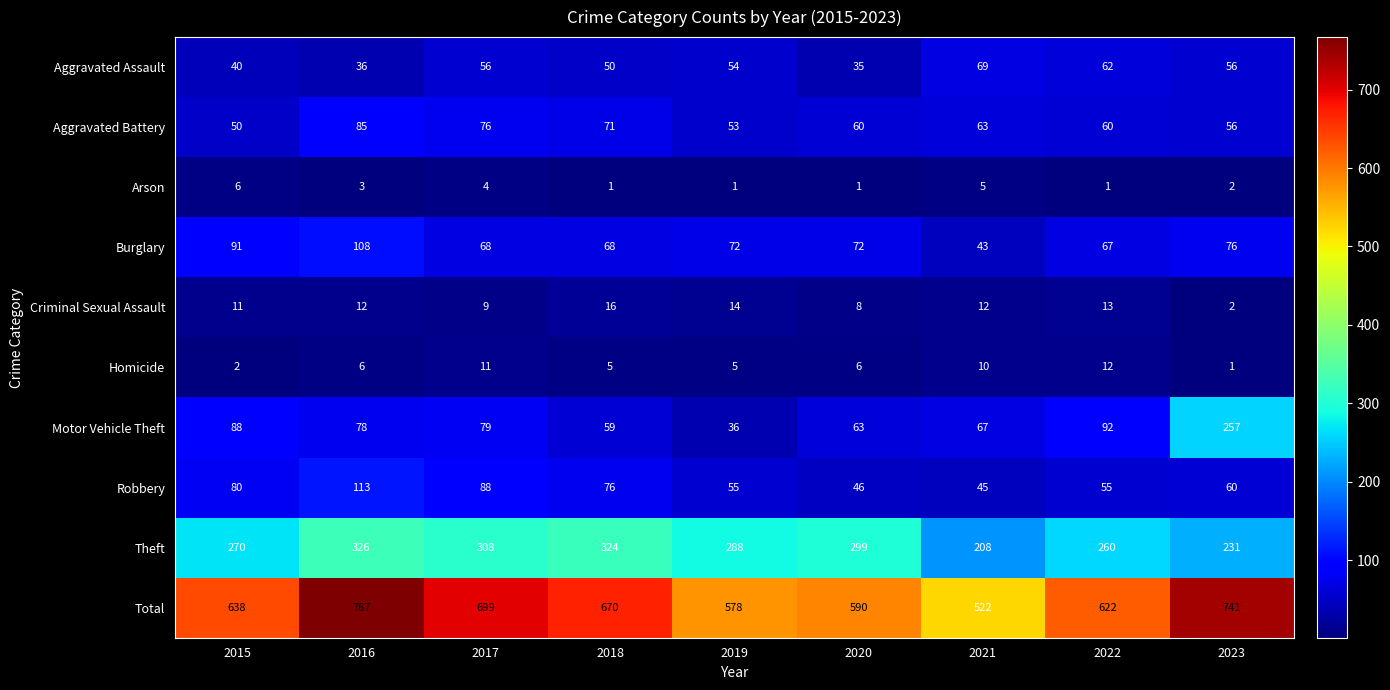

How many series are shown in this chart?

10